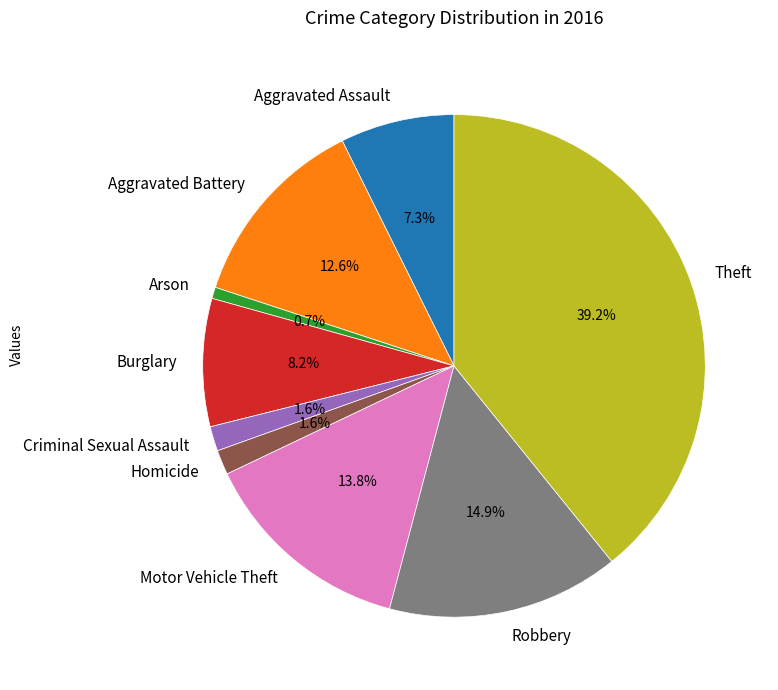

What is the smallest slice in the pie chart?

Arson